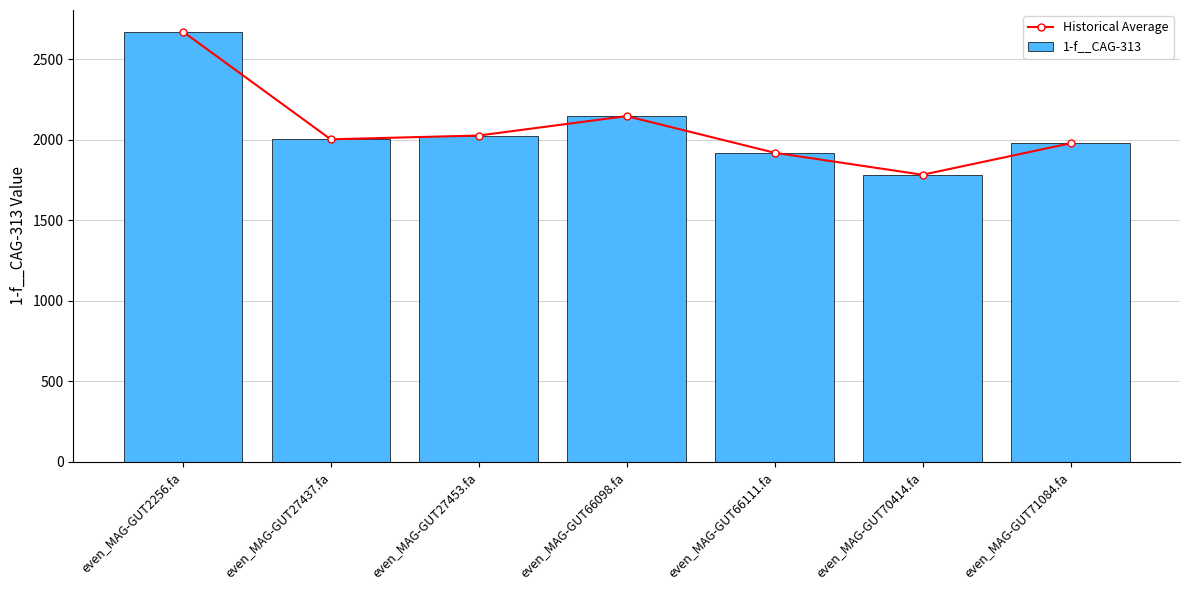

Which series has the largest range (max minus min)?

Historical Average